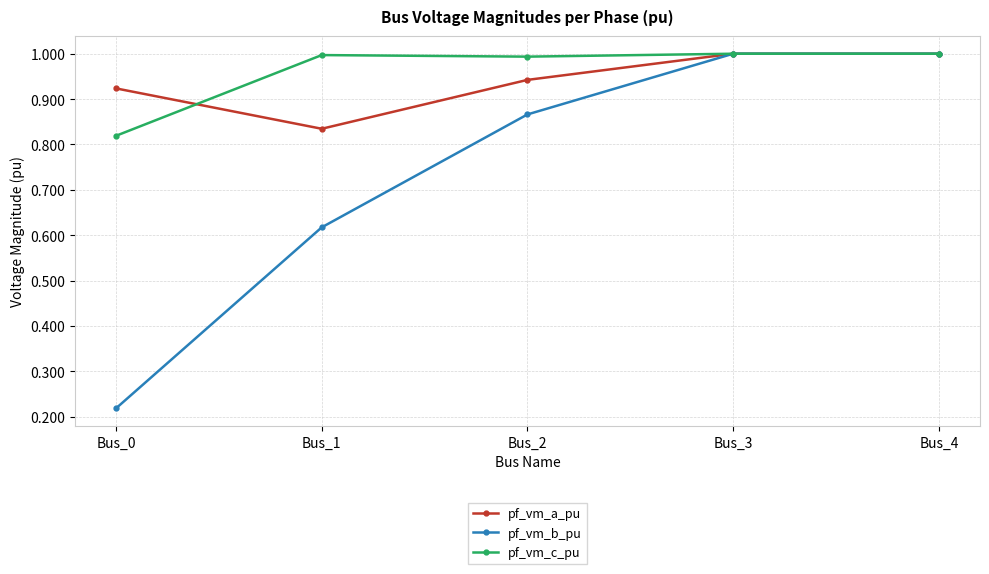

What is the highest value of the pf_vm_b_pu series?

1.0